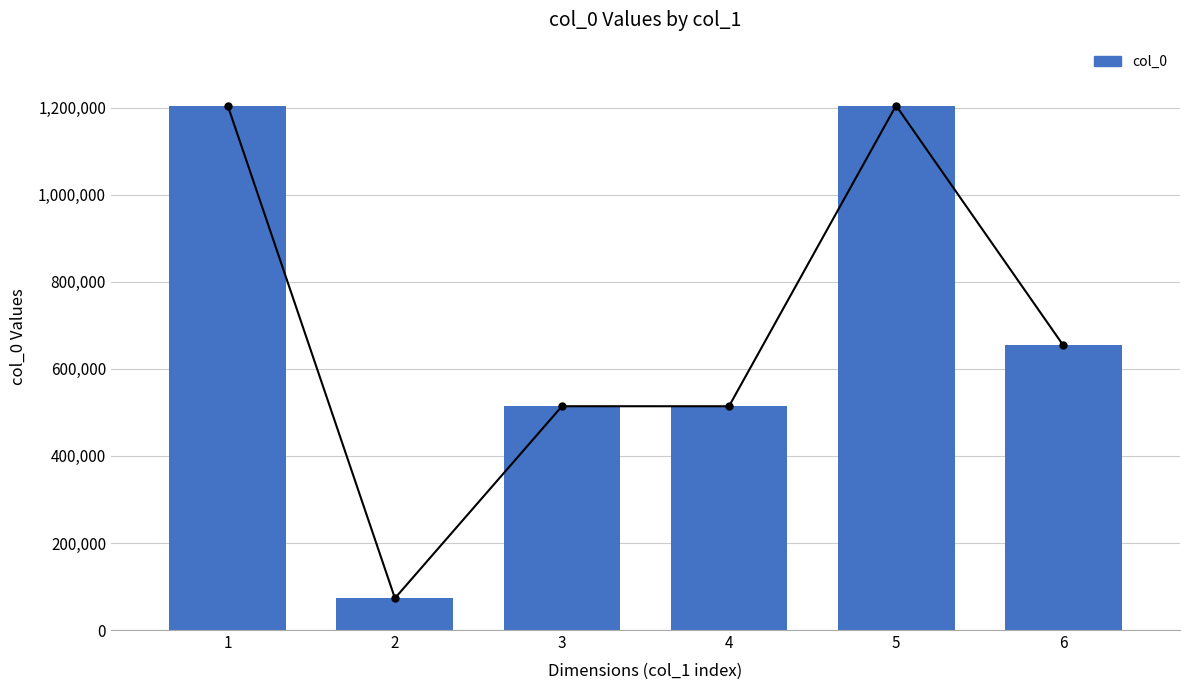

What is the greatest value displayed?

1205113